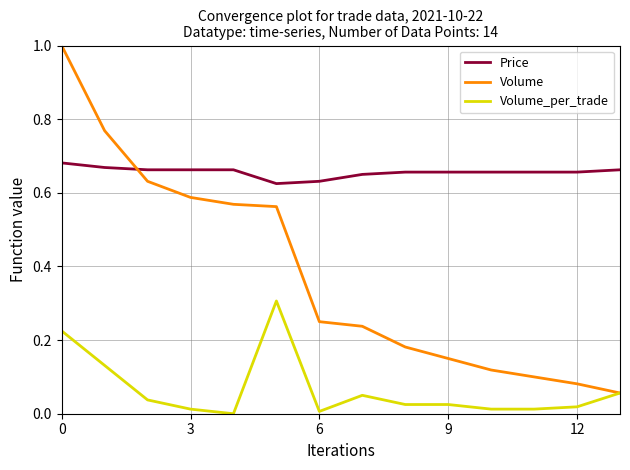

True or false: Price and Volume_per_trade cross at least once.

False